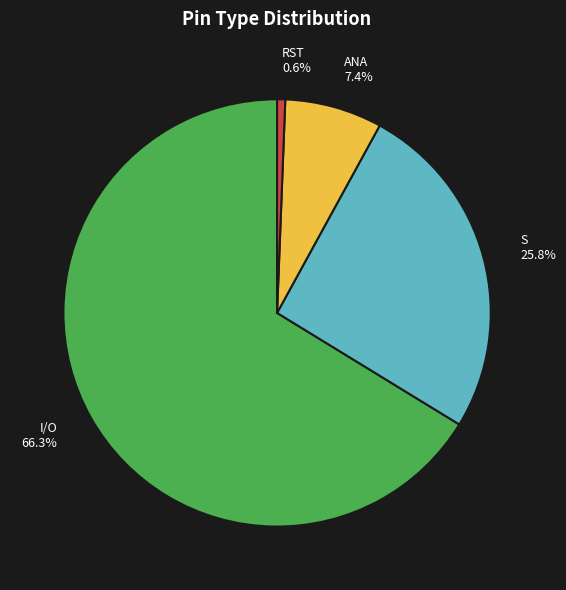

Rank the categories by value from highest to lowest.

I/O 66.3%, S 25.8%, ANA 7.4%, RST 0.6%